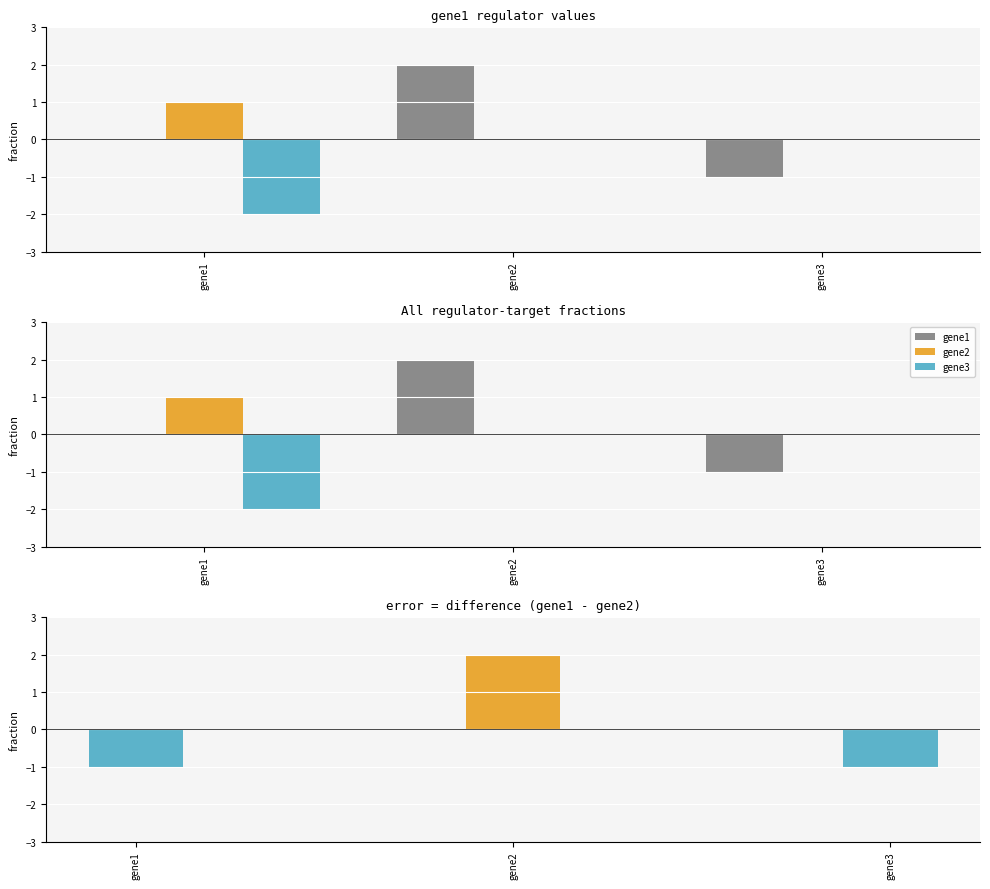

Reading left to right, what are all the values shown in this chart?

gene1: gene1=0	gene2=2	gene3=-1
gene2: gene1=1	gene2=0	gene3=0
gene3: gene1=-2	gene2=0	gene3=0